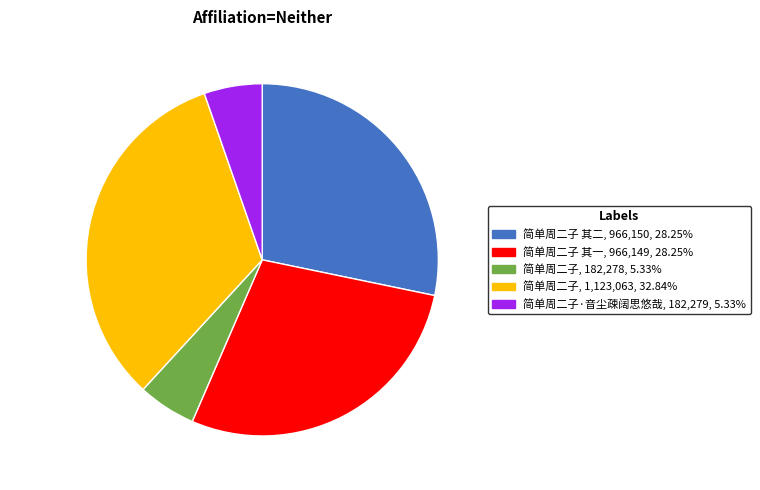

Is there any slice that represents more than half of the pie?

No